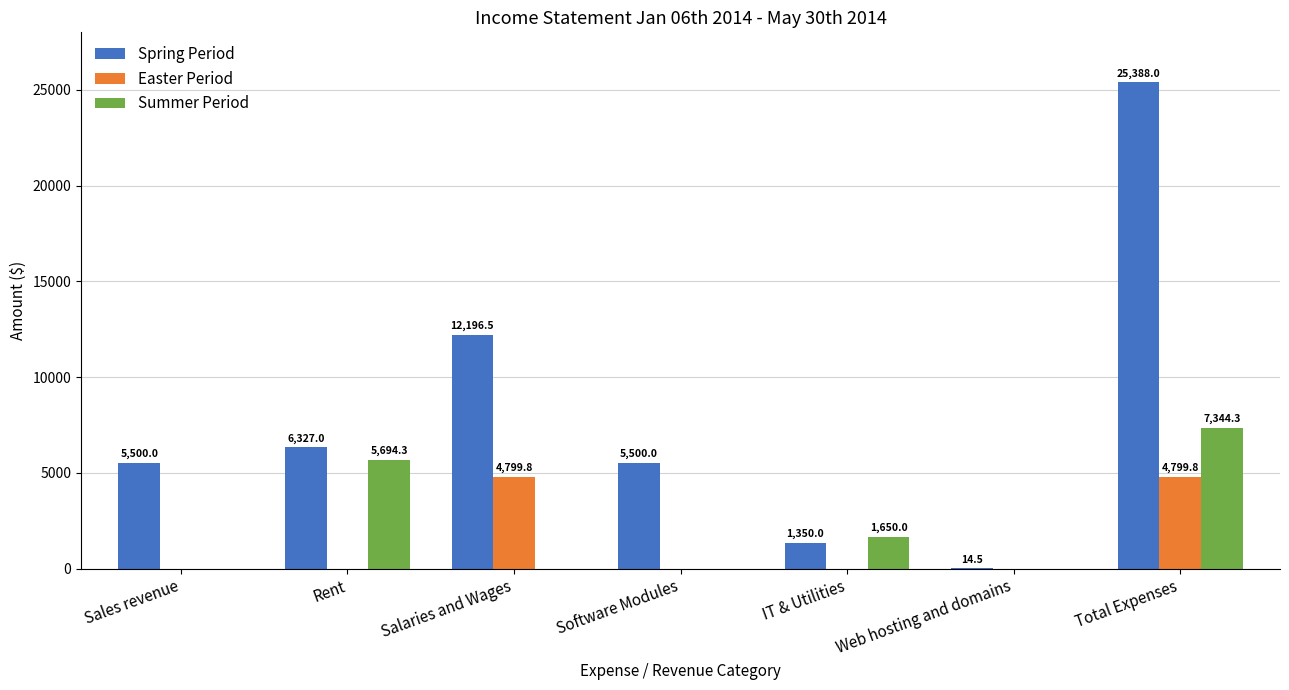

At which label is Summer Period closest to 3672?

IT & Utilities